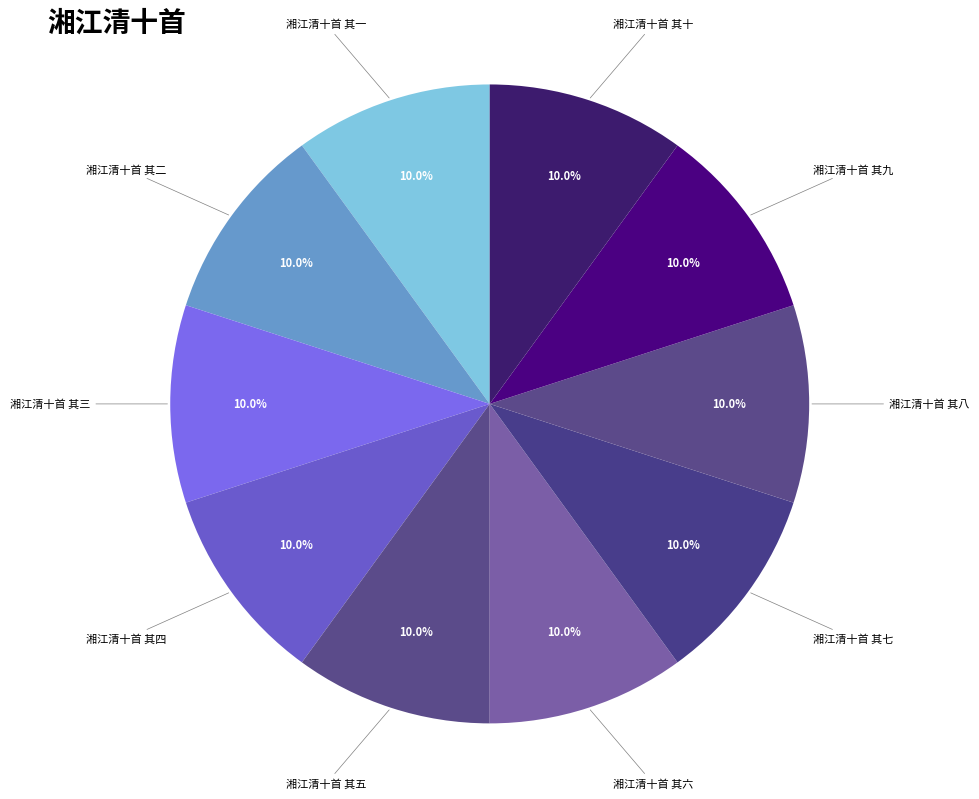

Does any single category account for the majority?

No